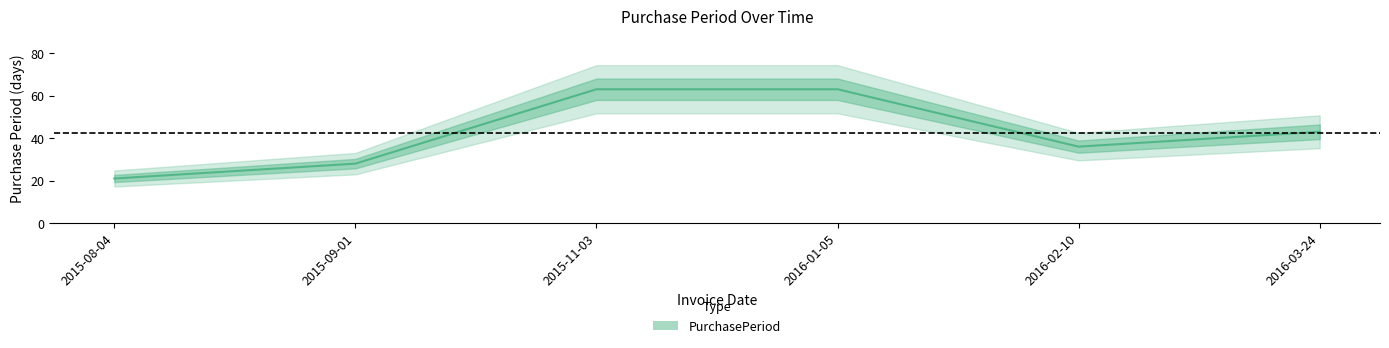

At which label is the value closest to 42?

2016-03-24